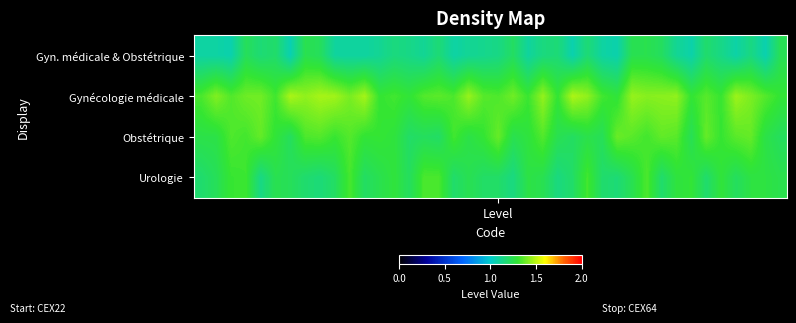

At how many categories does at least one series exceed 1?

40